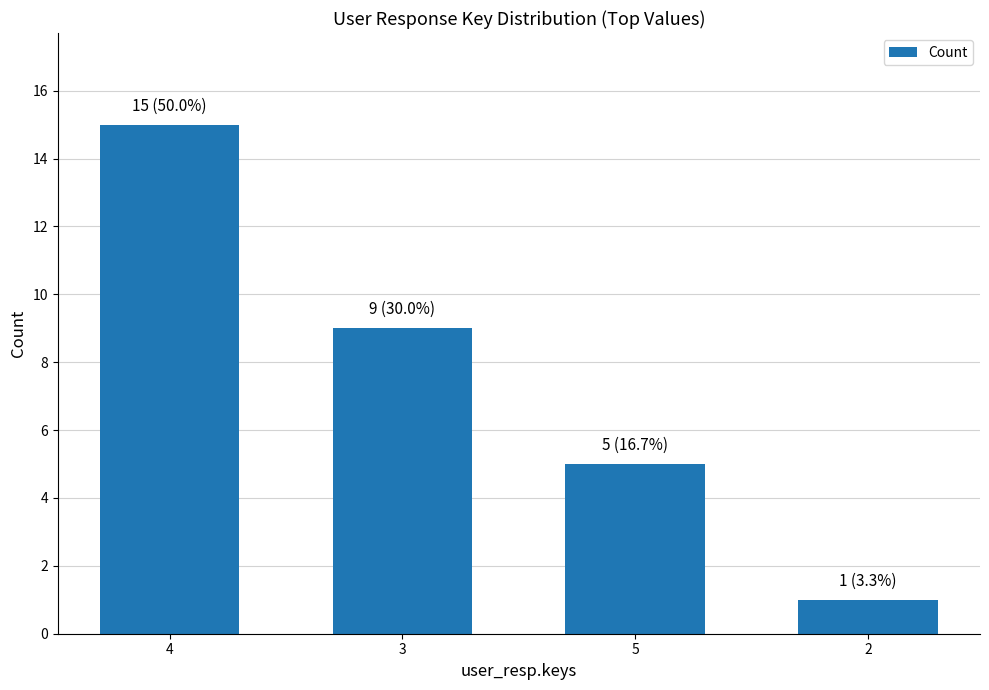

Are the bars horizontal?

No